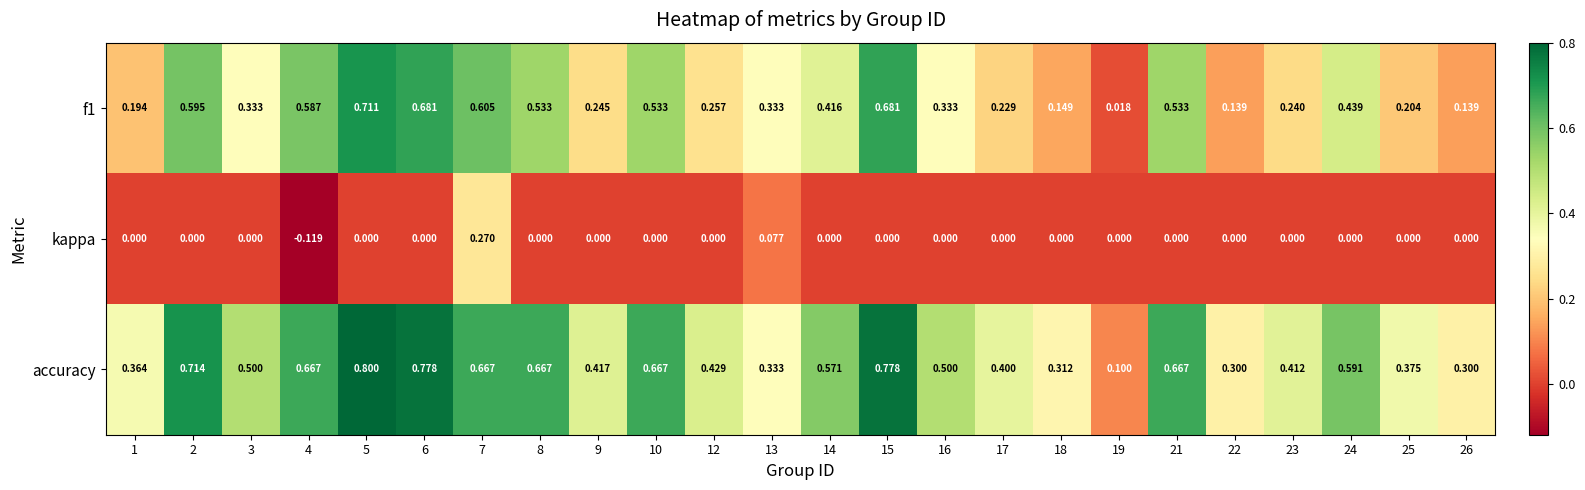

Which series has the largest total across all categories?

accuracy